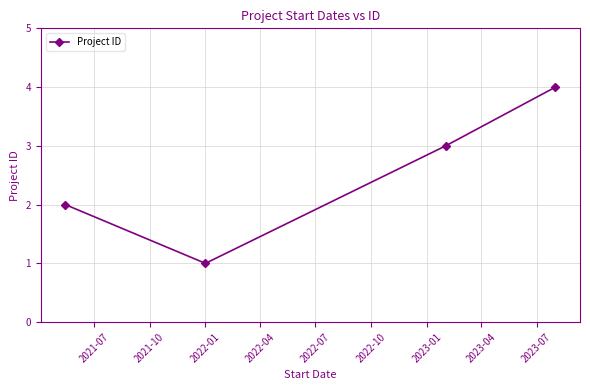

True or false: the data has more than 1 interior local peaks.

False